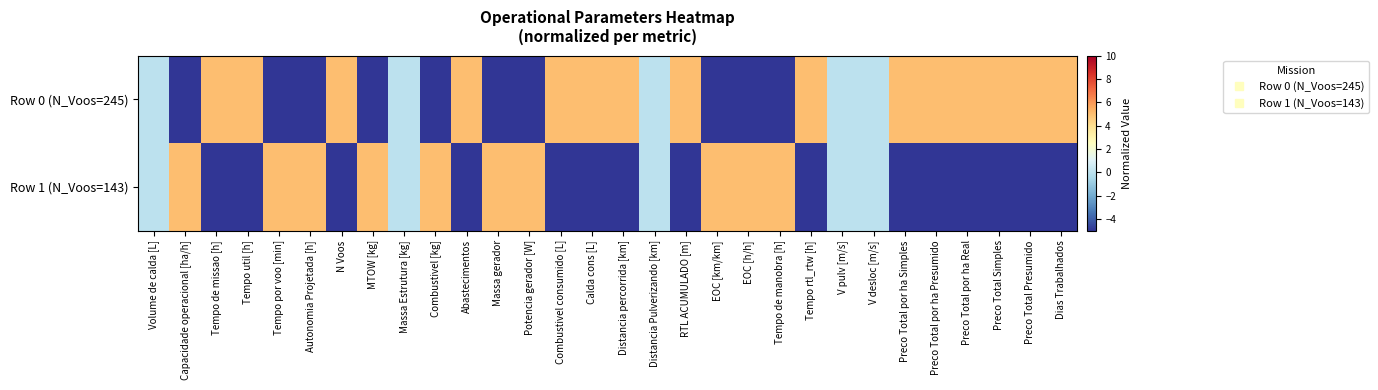

Count the number of categories in the chart.

30